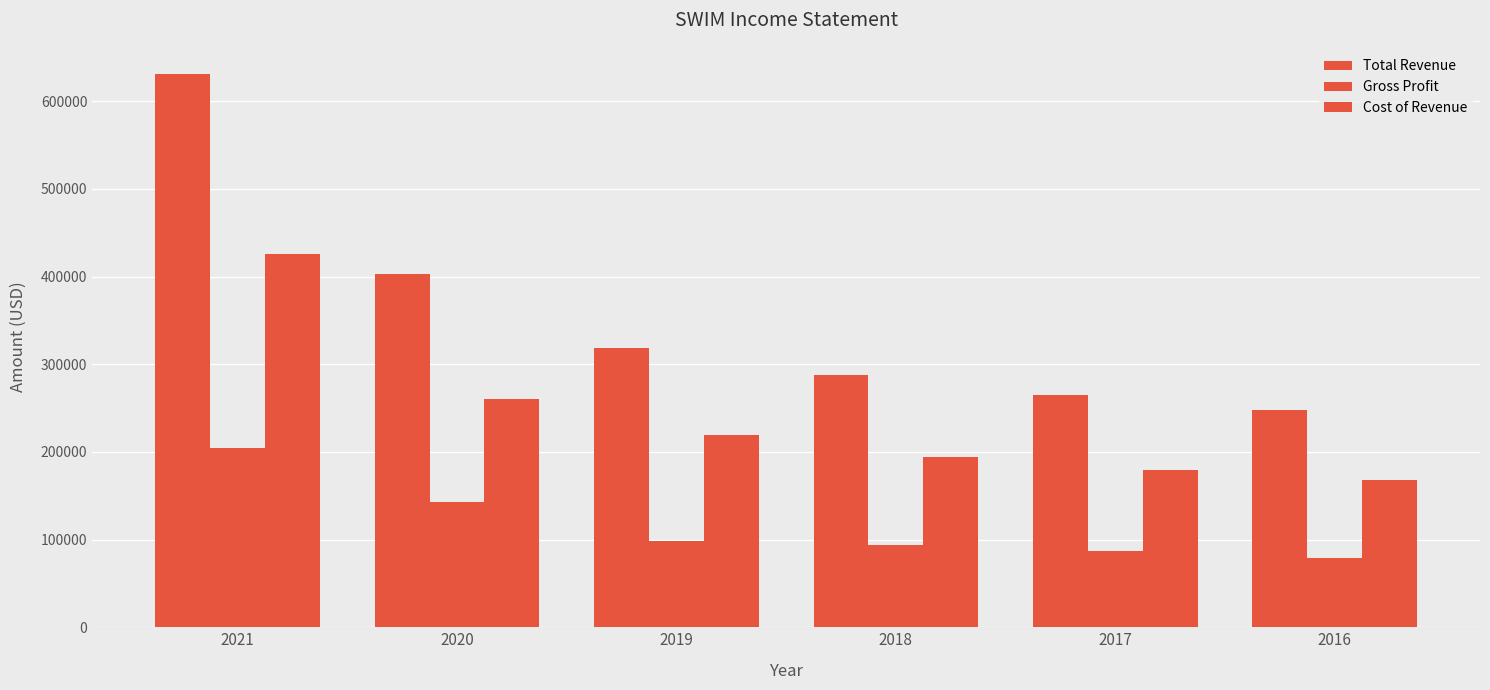

True or false: Total Revenue has a value of 630500 at 2021.

True